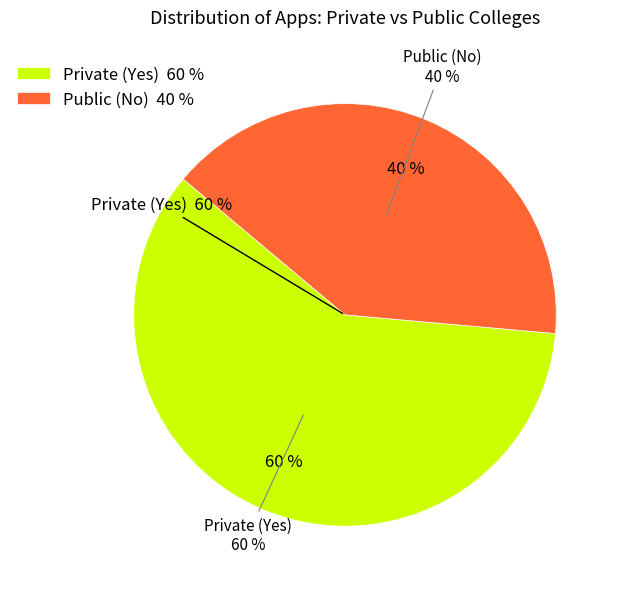

Does 21 represent more than half of the total?

No